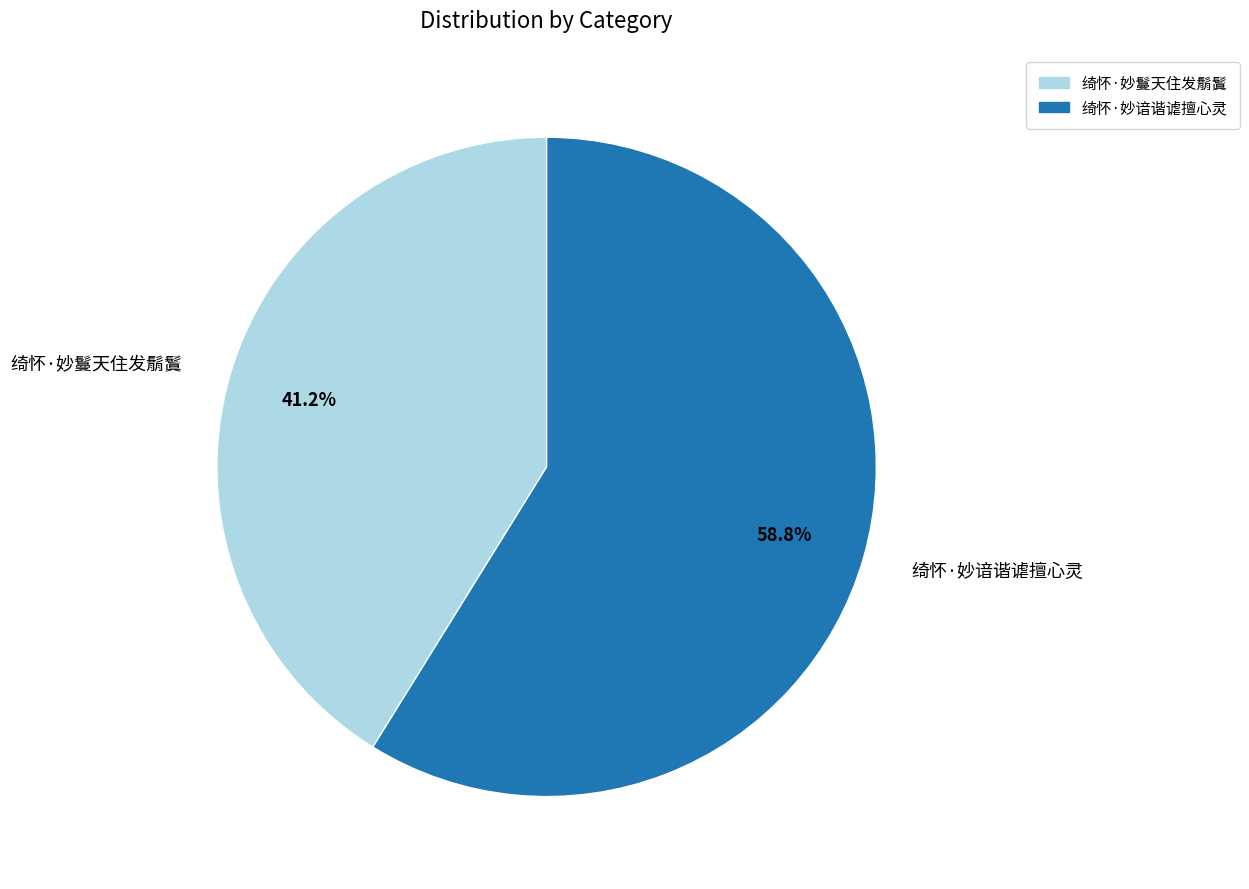

What percentage is the 绮怀·妙鬘天住发鬅鬒 slice, to the nearest percent?

41%